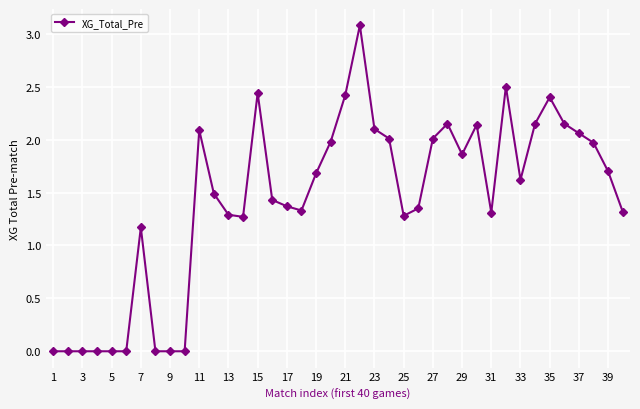

What is the difference between the maximum and minimum values?

3.1